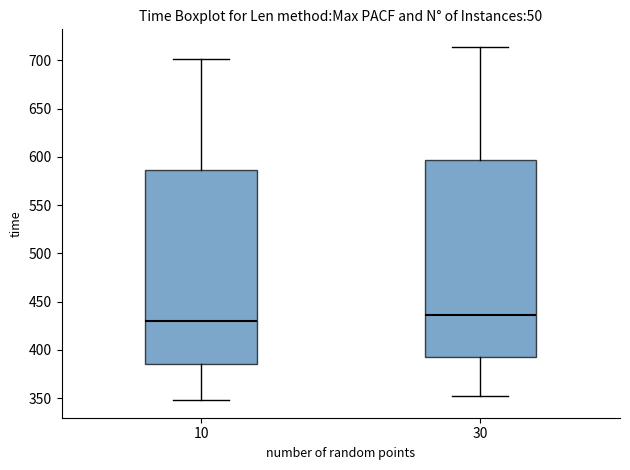

Where does the upper whisker of the box at x = 30 end on the y-axis? The values are not printed on the chart, so give them approximately, as read against the axis.

715